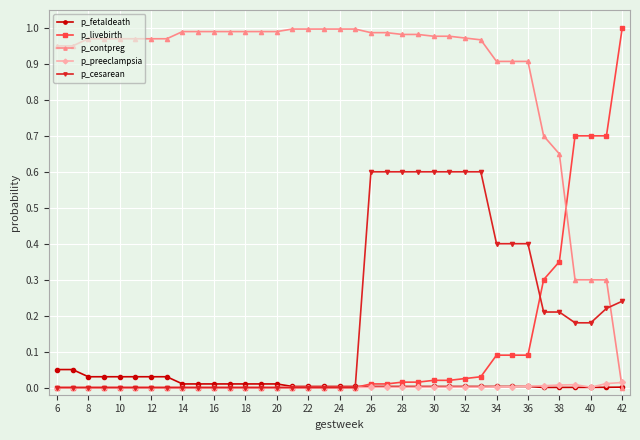

Which series has the largest total across all categories?

p_contpreg